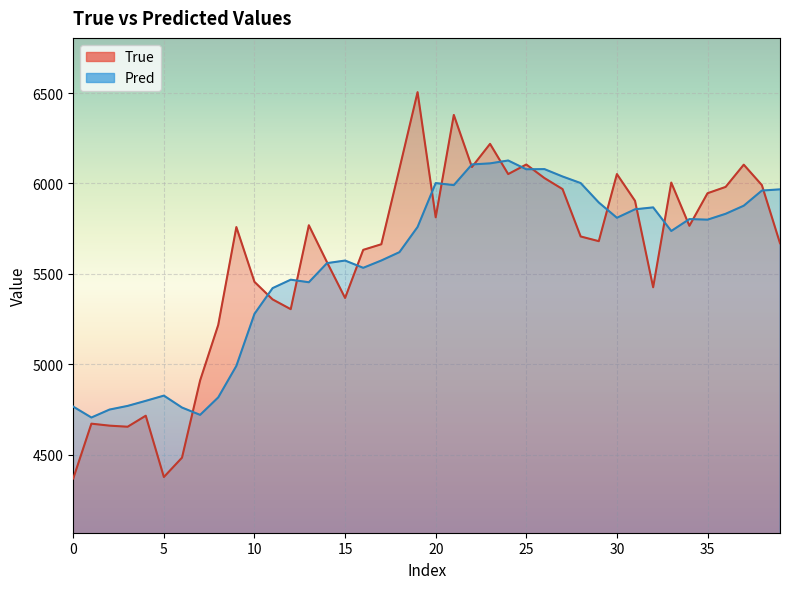

The Pred series shows 3093.8 at 21. True or false?

False